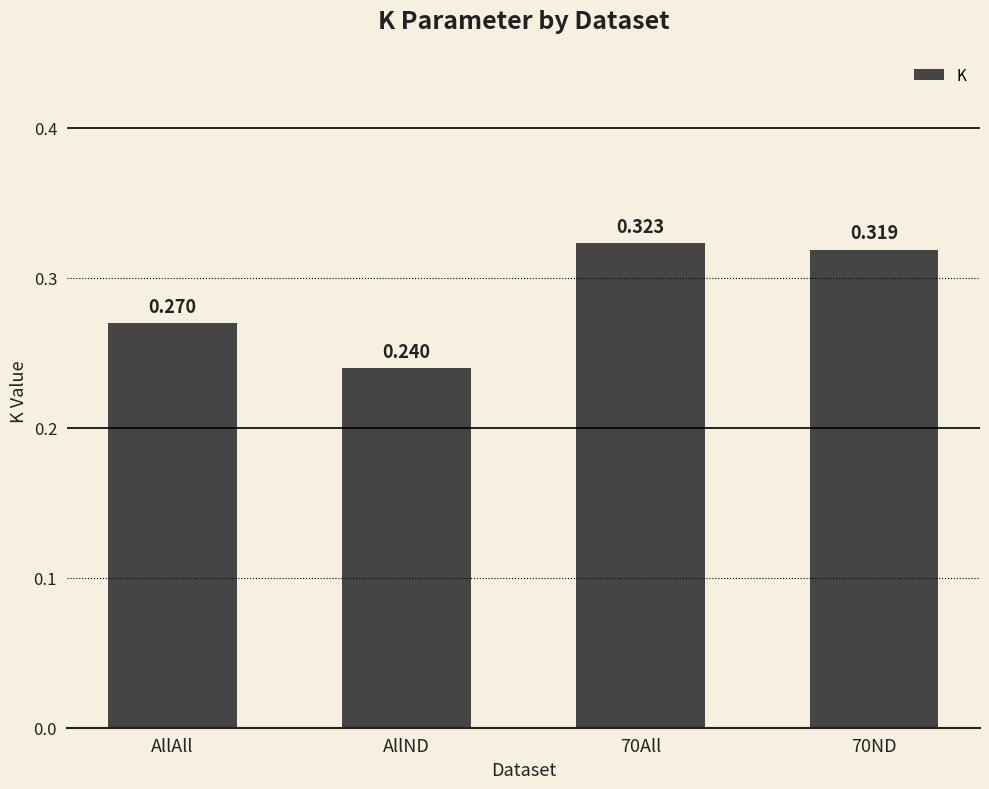

Rank the categories by value from highest to lowest.

70All, 70ND, AllAll, AllND